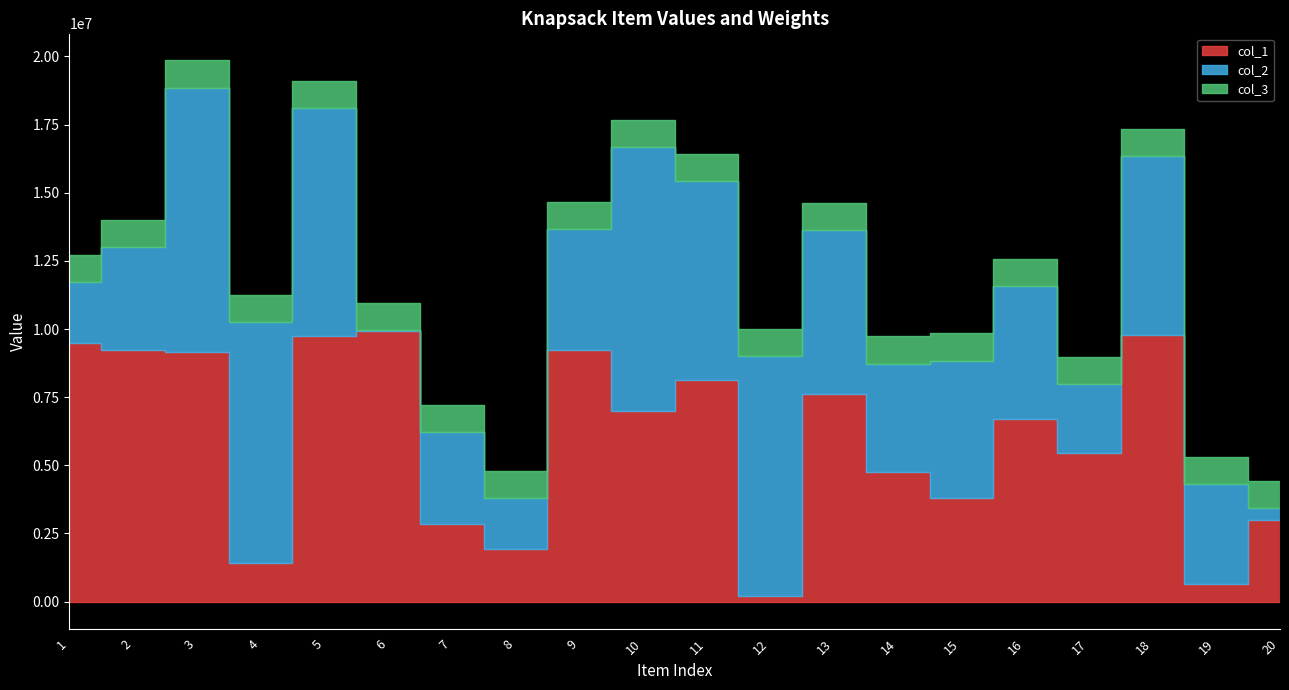

True or false: col_3 has a value of 0 at 2.

False